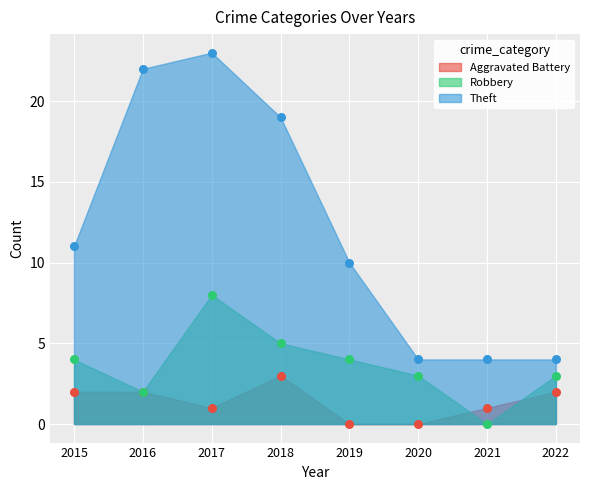

At which category is the sum across all series the highest?

2017